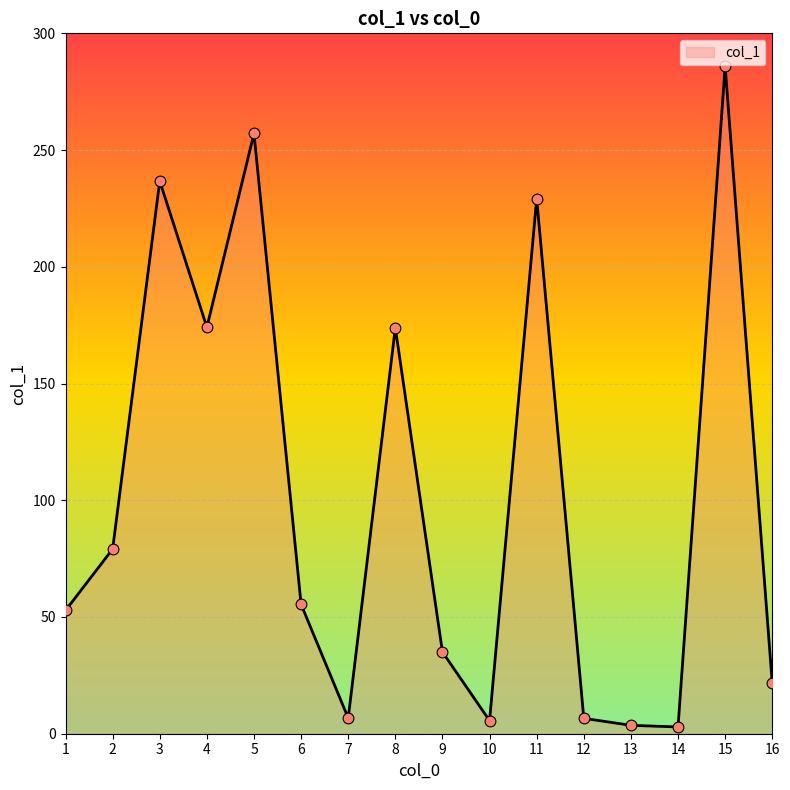

What is the ratio of the value at 5 to the value at 13?

71.4